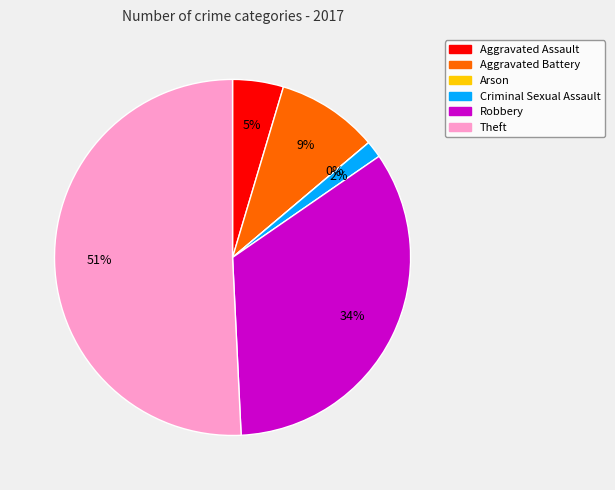

What portion of the pie excludes Robbery?

66.2%